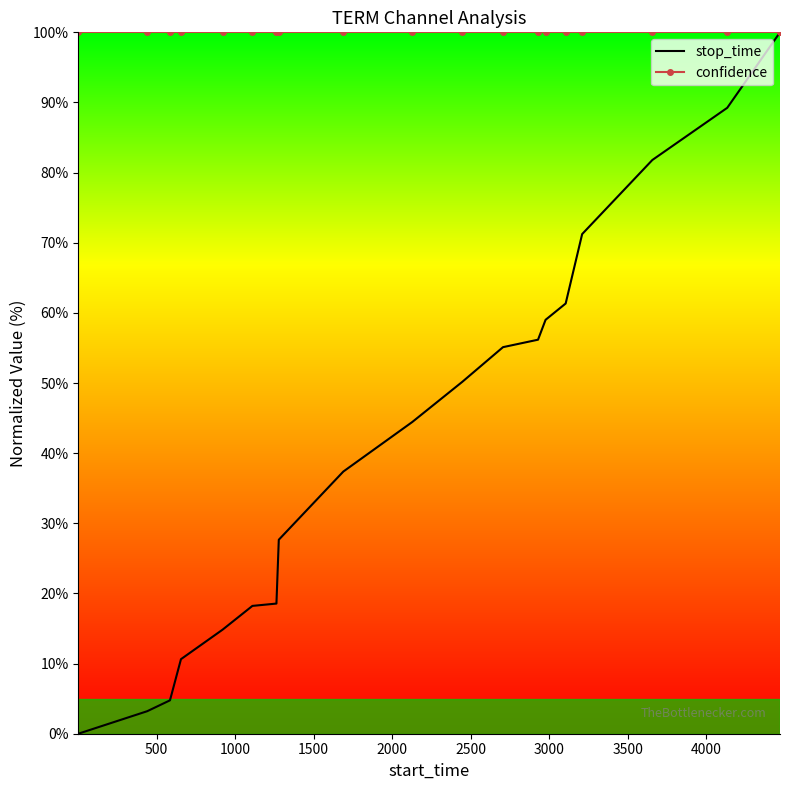

Which series has the largest total across all categories?

confidence